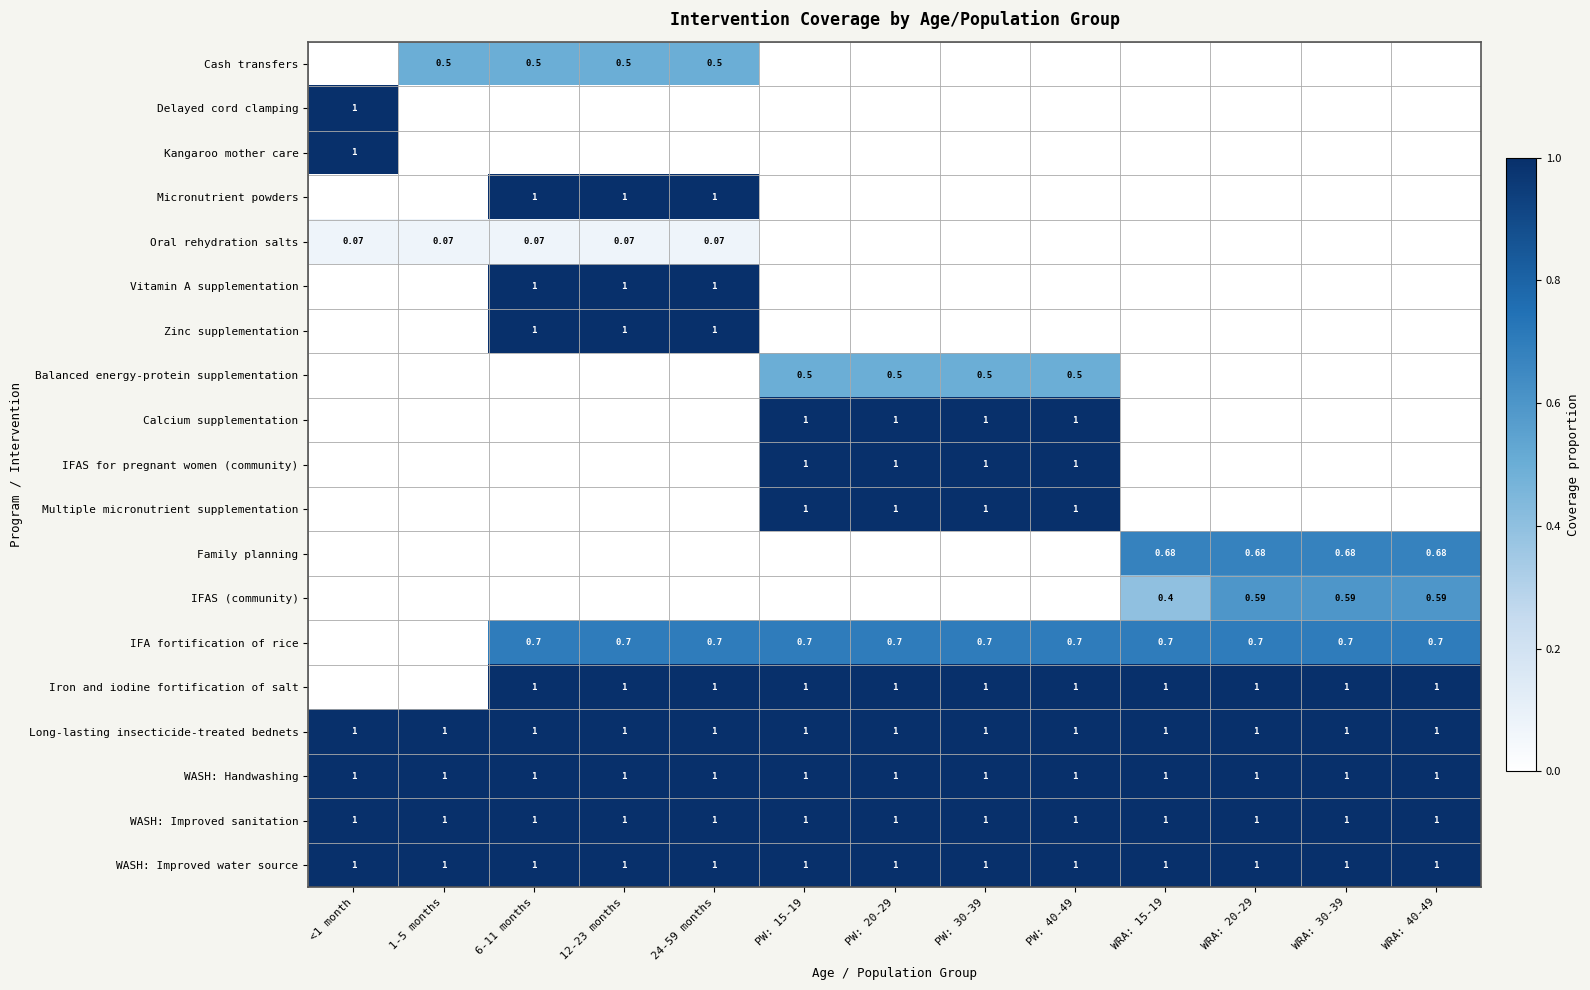

Which series has the largest total across all categories?

Long-lasting insecticide-treated bednets